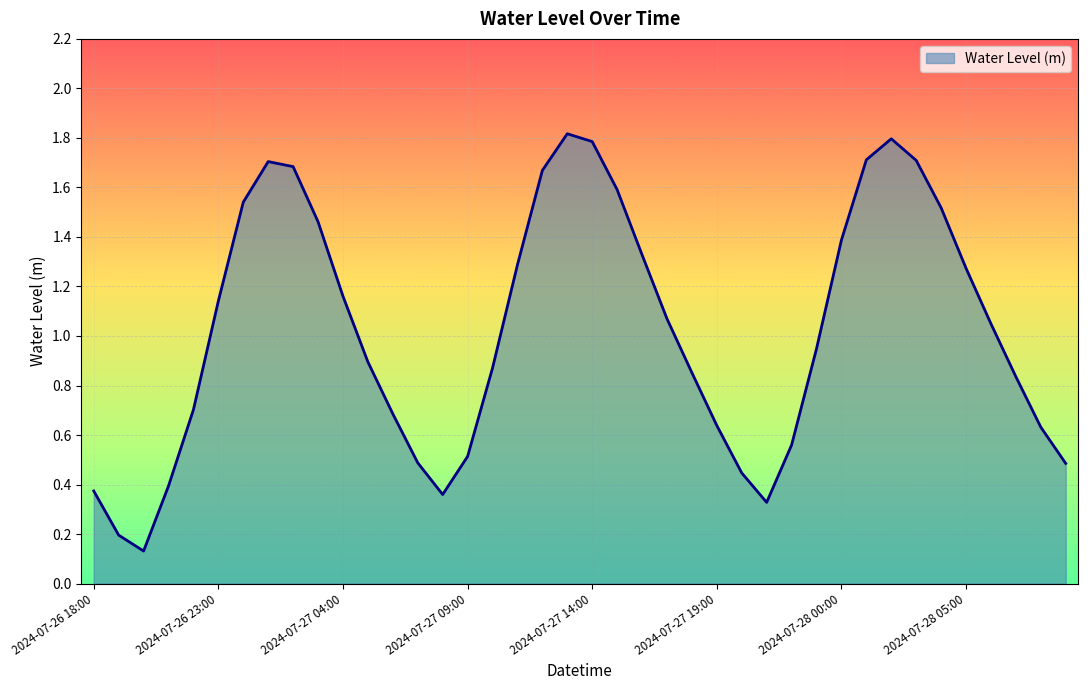

What is the greatest value displayed?

1.8